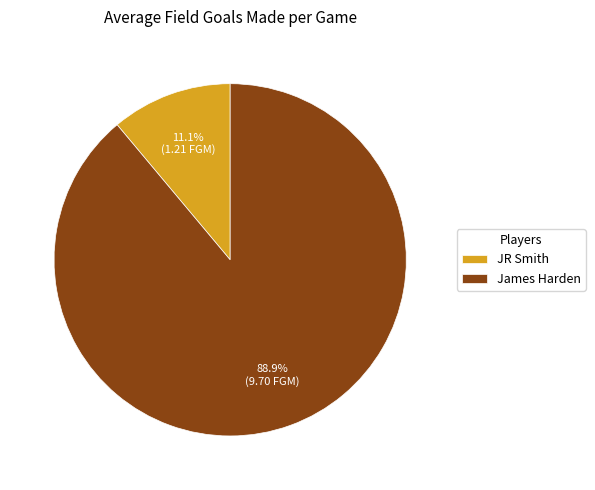

Does any single category account for the majority?

Yes